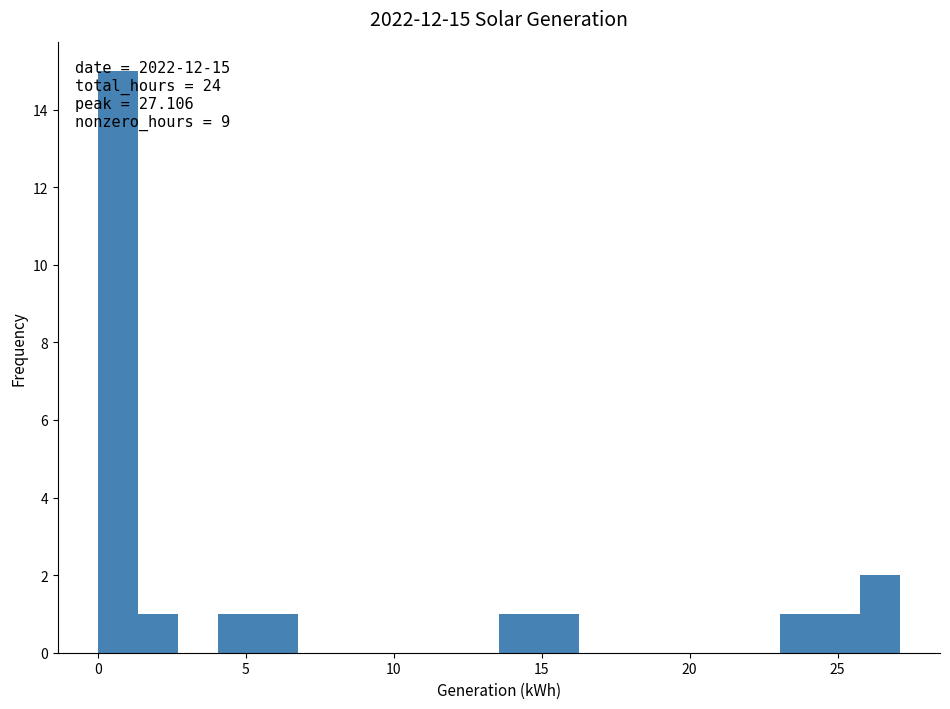

Read against the x-axis, roughly where is the centre of the tallest bar?

0.5